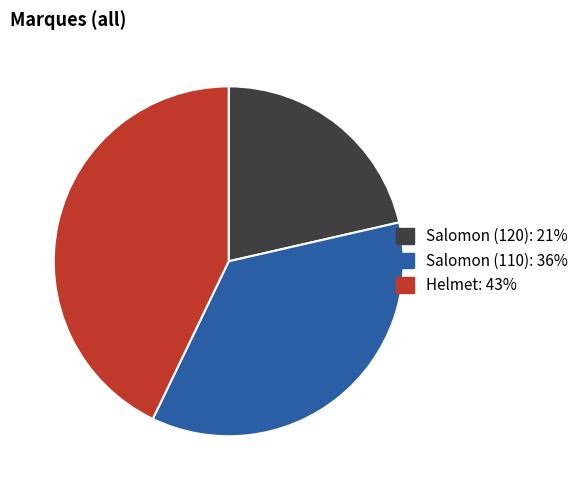

Which slice is the smallest?

Salomon (120)